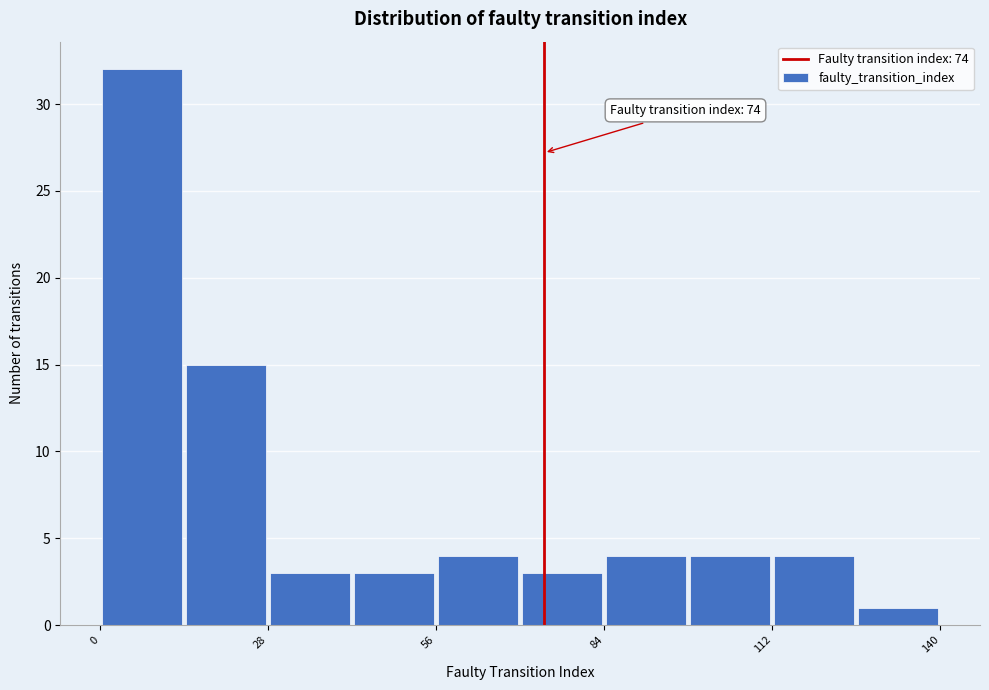

Read against the x-axis, roughly where is the centre of the tallest bar?

5